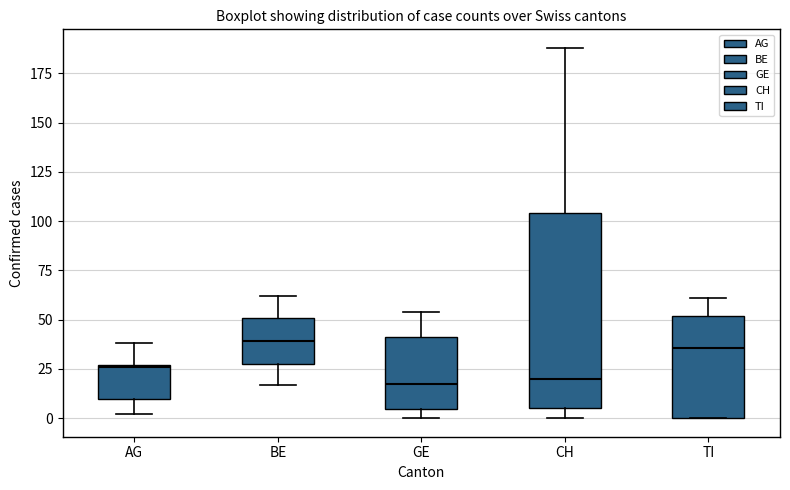

Reading left to right, read every box against the y-axis: the position of its median line, the range the box covers, and the ends of its whiskers. The values are not printed on the chart, so give them approximately, as read against the axis.

AG: median 25, box 10 to 25, whiskers 0 to 40
BE: median 40, box 30 to 50, whiskers 15 to 60
GE: median 20, box 5 to 40, whiskers 0 to 55
CH: median 20, box 5 to 105, whiskers 0 to 190
TI: median 35, box 0 to 50, whiskers 0 to 60